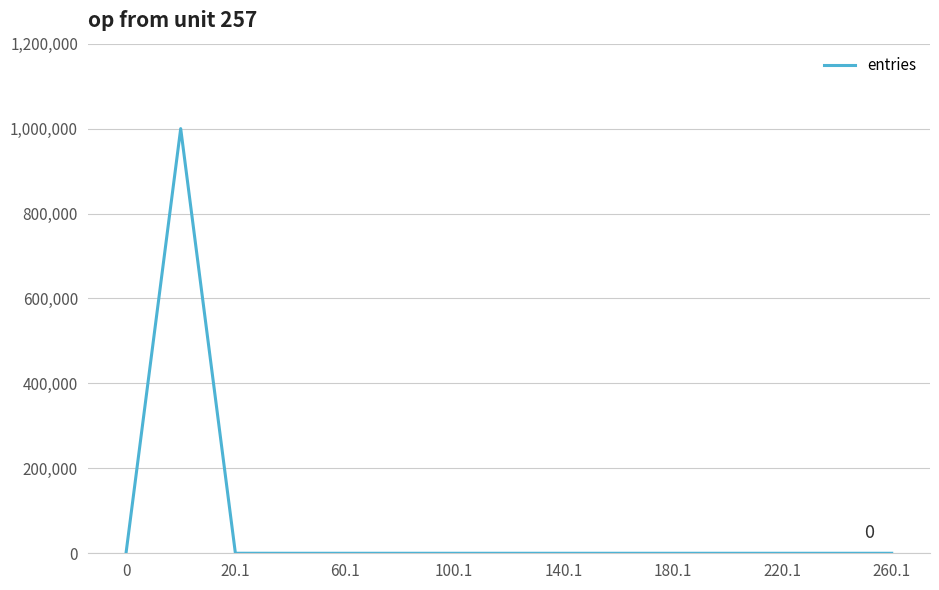

What is the maximum value shown in the chart?

999932